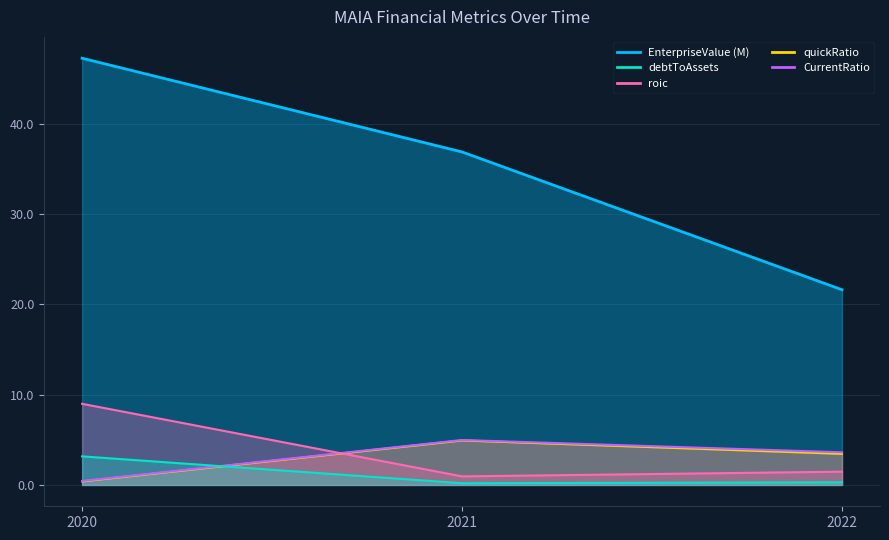

What is the greatest value displayed?

47.2